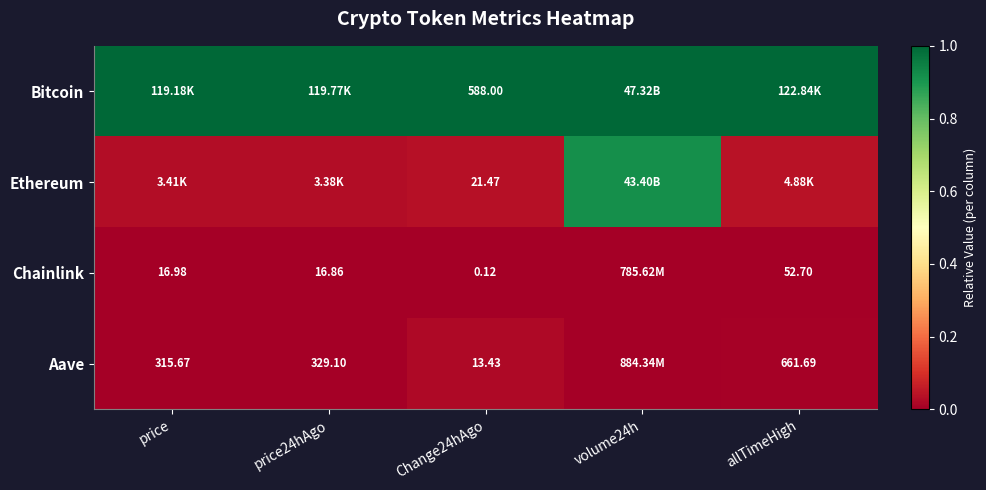

Rank the series at Change24hAgo from highest to lowest value.

Bitcoin, Ethereum, Aave, Chainlink